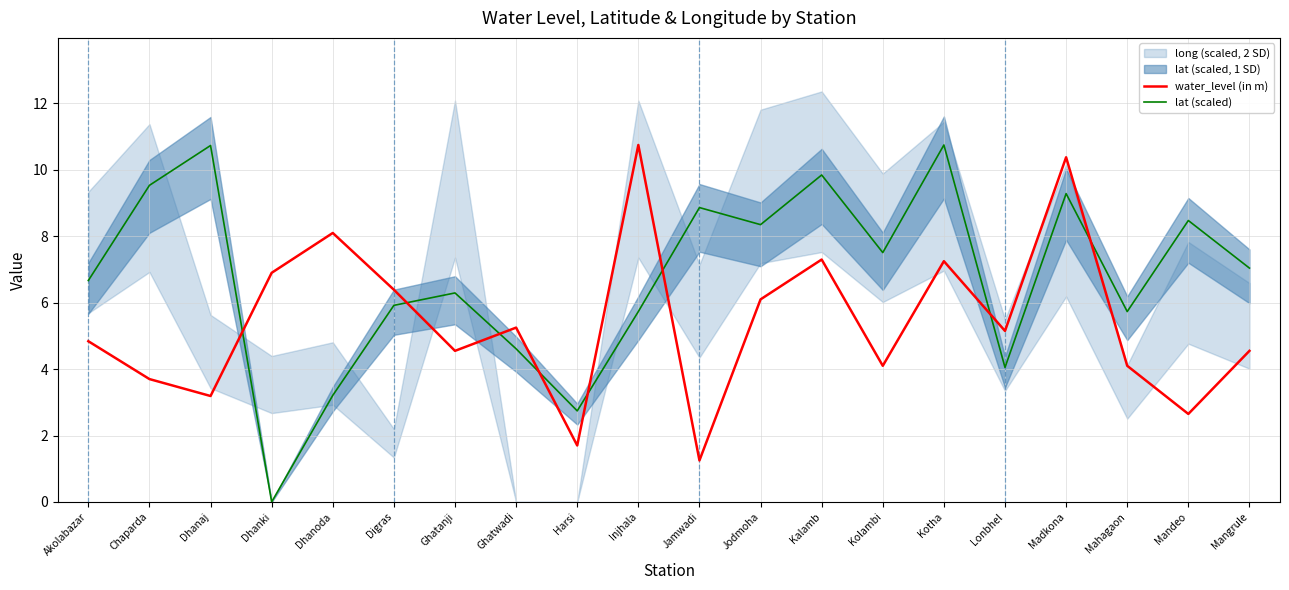

Reading right to left, what are all the values shown in this chart?

water_level (in m): 4.5	2.6	4.1	10.4	5.2	7.2	4.1	7.3	6.1	1.2	10.8	1.7	5.2	4.5	6.4	8.1	6.9	3.2	3.7	4.8
lat (scaled): 7.0	8.5	5.7	9.3	4.1	10.8	7.5	9.8	8.4	8.9	5.7	2.7	4.6	6.3	5.9	3.2	0.0	10.7	9.5	6.7